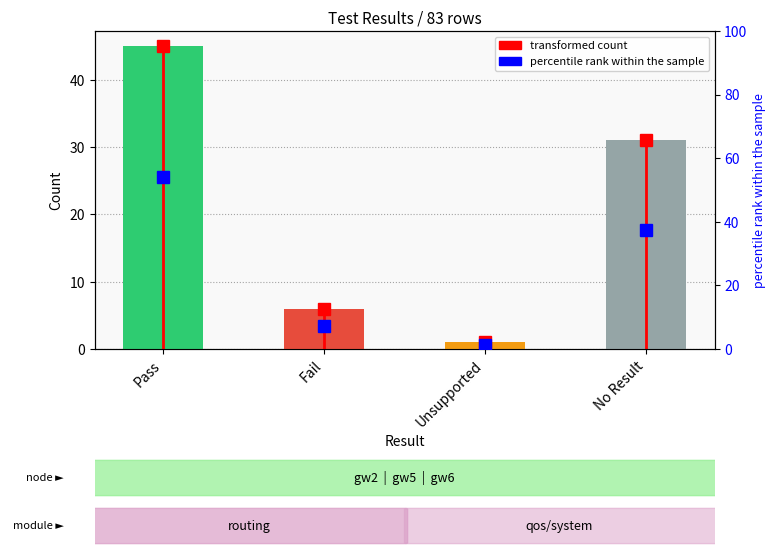

Reading left to right, list all the values displayed in this chart.

Pass=45	Fail=6	Unsupported=1	No Result=31